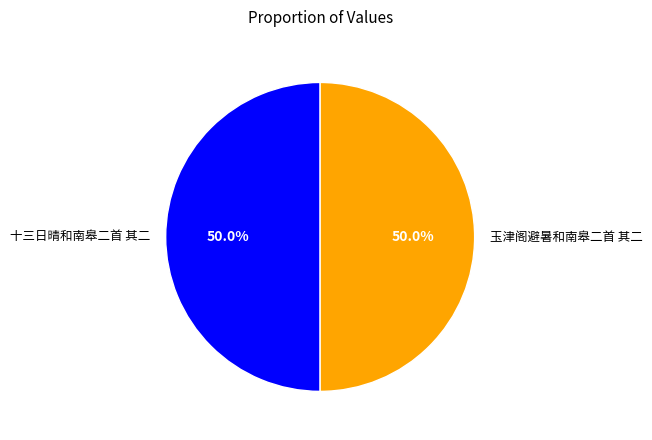

To the nearest percent, what is the average slice percentage?

50%